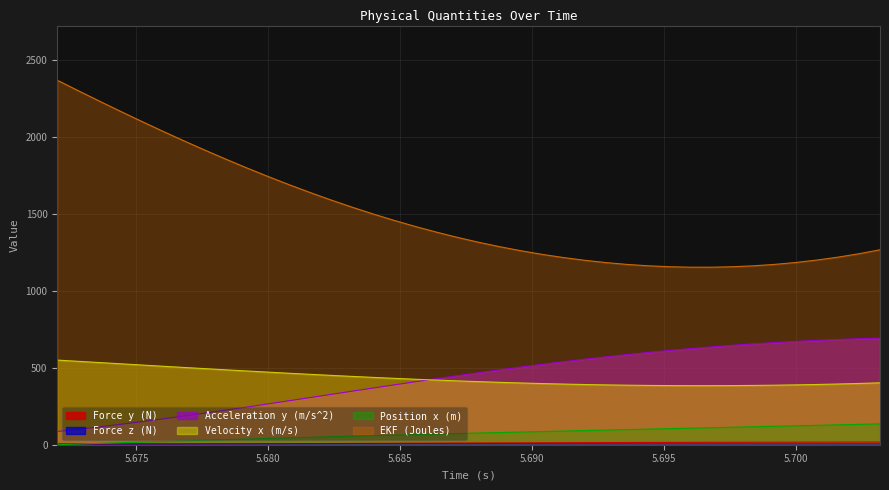

Is it true that Force z (N) equals 7.6 at 5.696?

False